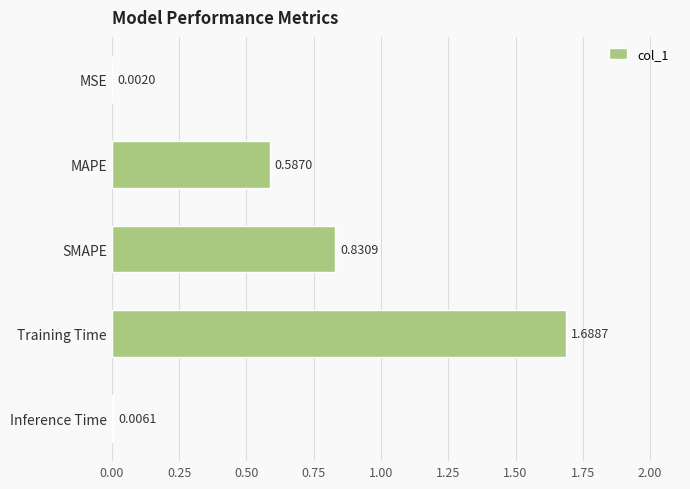

Are the bars grouped side by side (vs. stacked)?

No